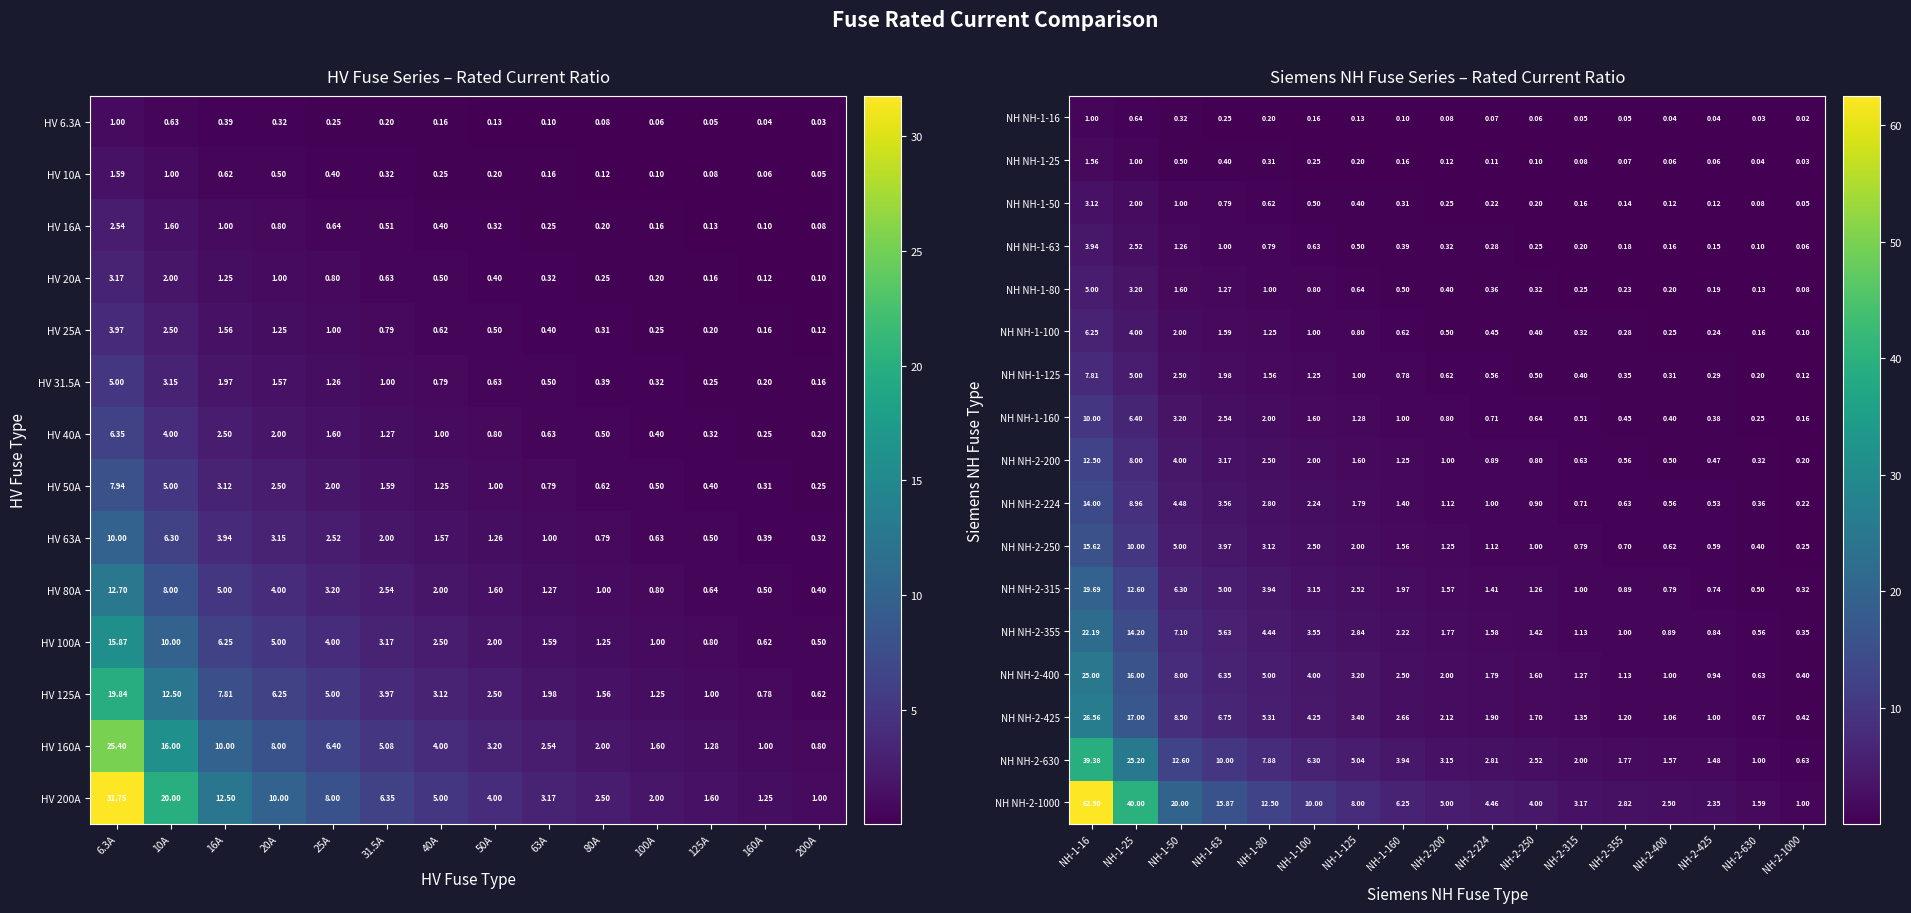

Is the value of NH NH-2-224 at NH-2-250 greater than the value of NH NH-1-16 at NH-1-80?

Yes